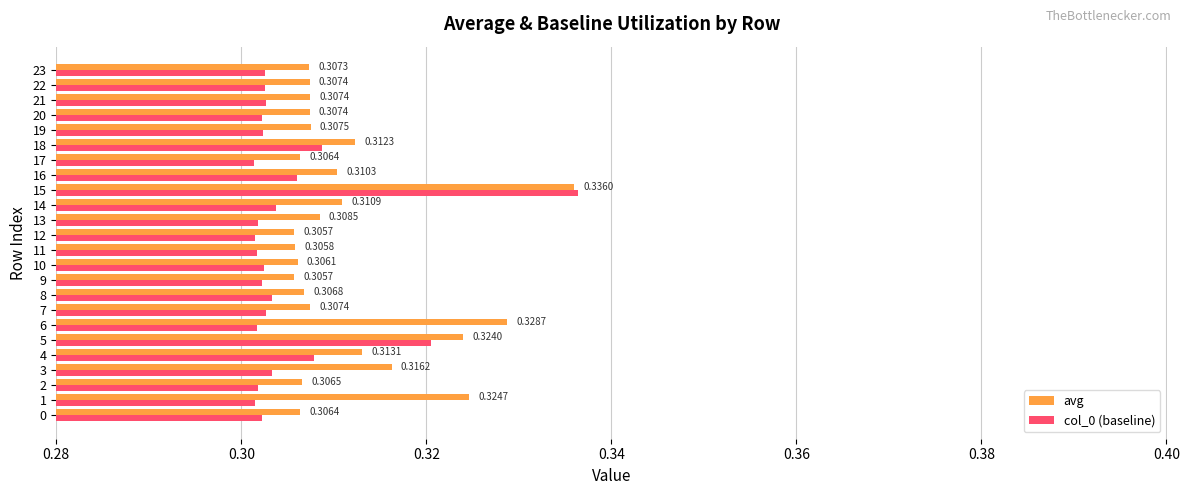

Rank the series by their average value, from highest to lowest.

avg, col_0 (baseline)